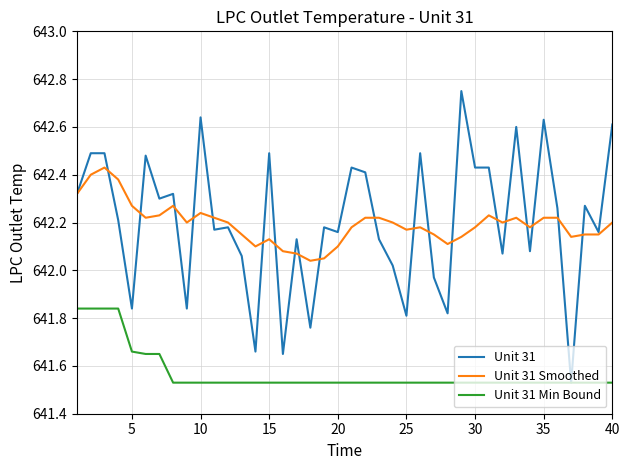

Which series has the largest range (max minus min)?

Unit 31